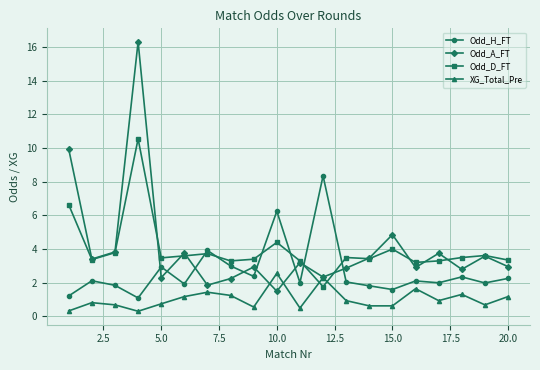

What is the value of the XG_Total_Pre point at the 14th from the left?

0.6